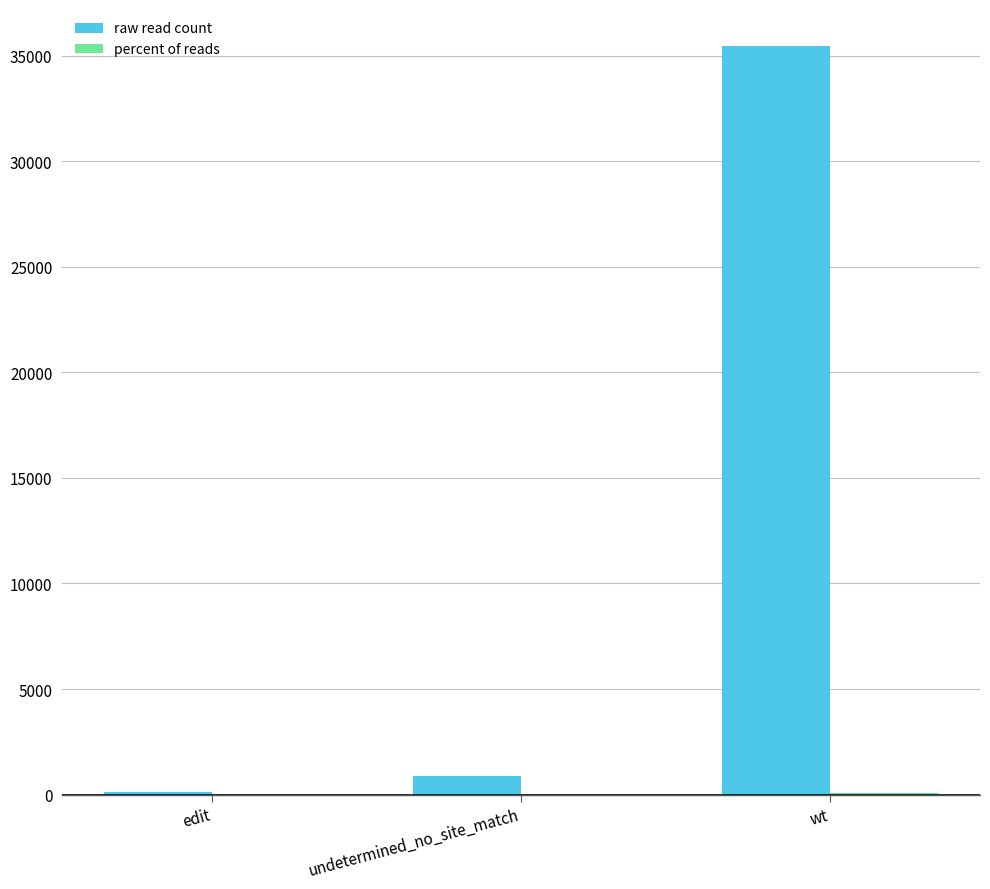

At which category does the chart reach its peak across all series?

wt